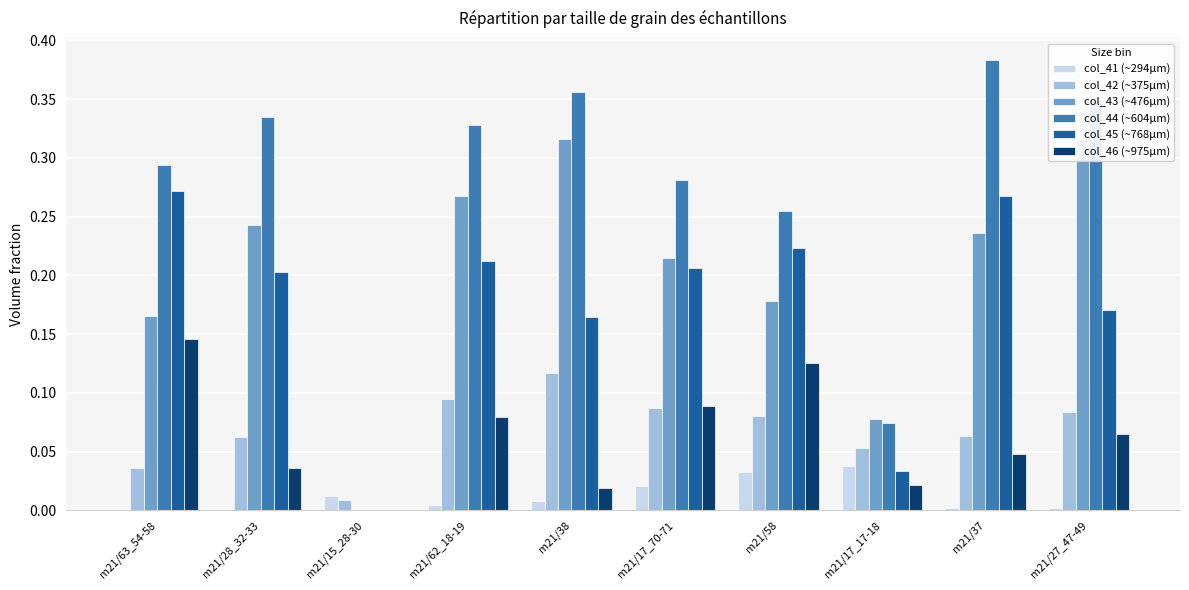

Is the value of col_42 (~375µm) at m21/38 greater than the value of col_44 (~604µm) at m21/63_54-58?

No